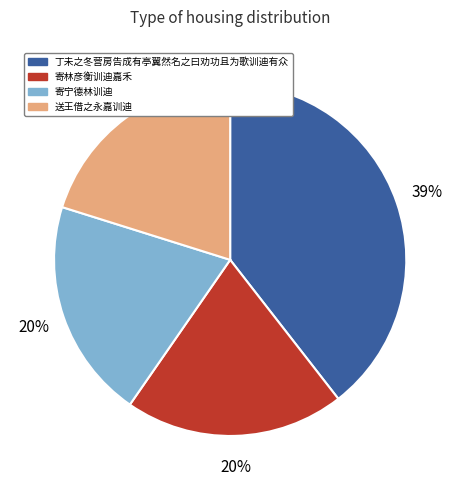

Is the sum of 丁未之冬营房告成有亭翼然名之曰劝功且为歌训迪有众 and 寄林彦衡训迪嘉禾 greater than half?

Yes